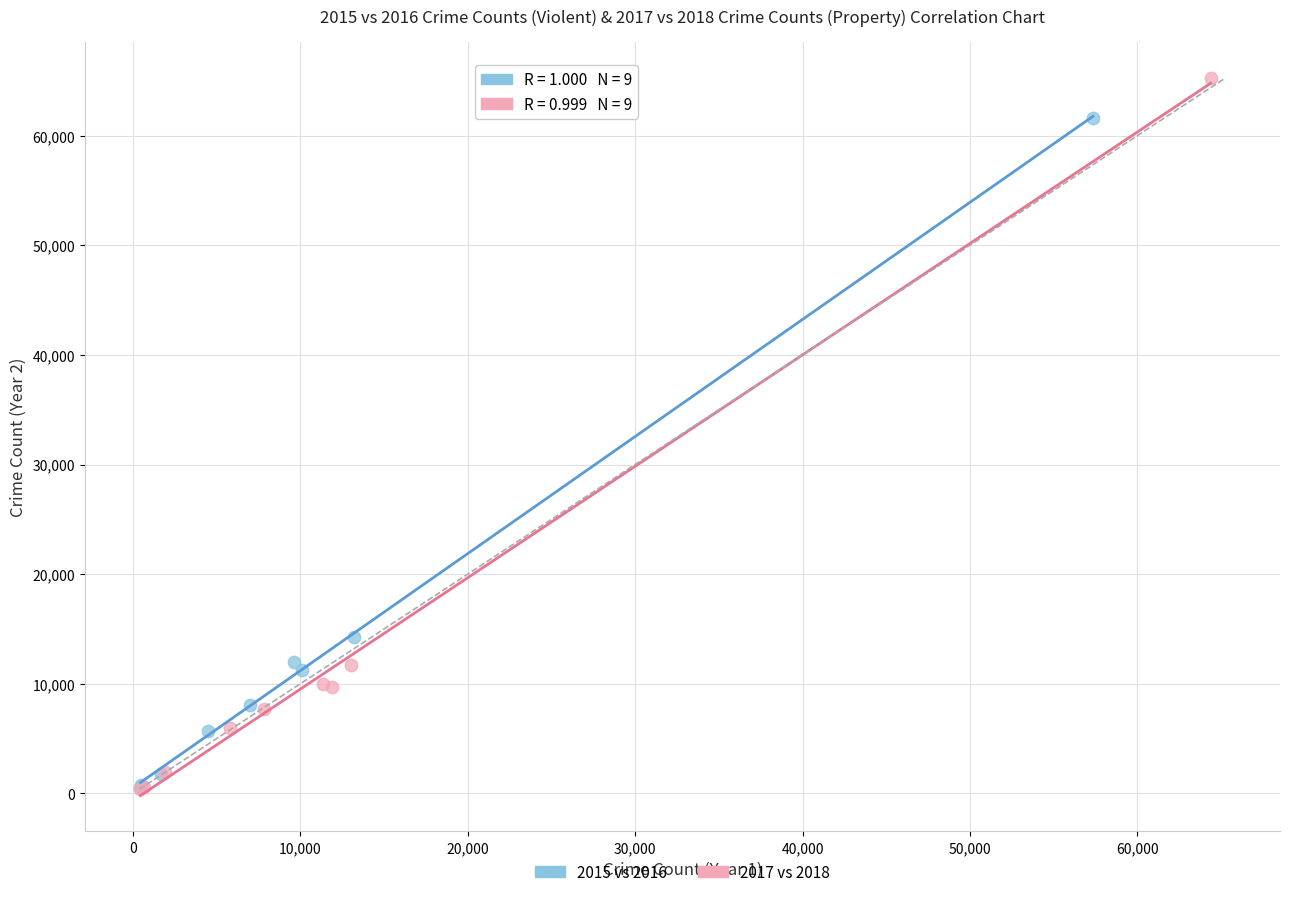

Which series has the largest Y range (max minus min)?

2017 vs 2018